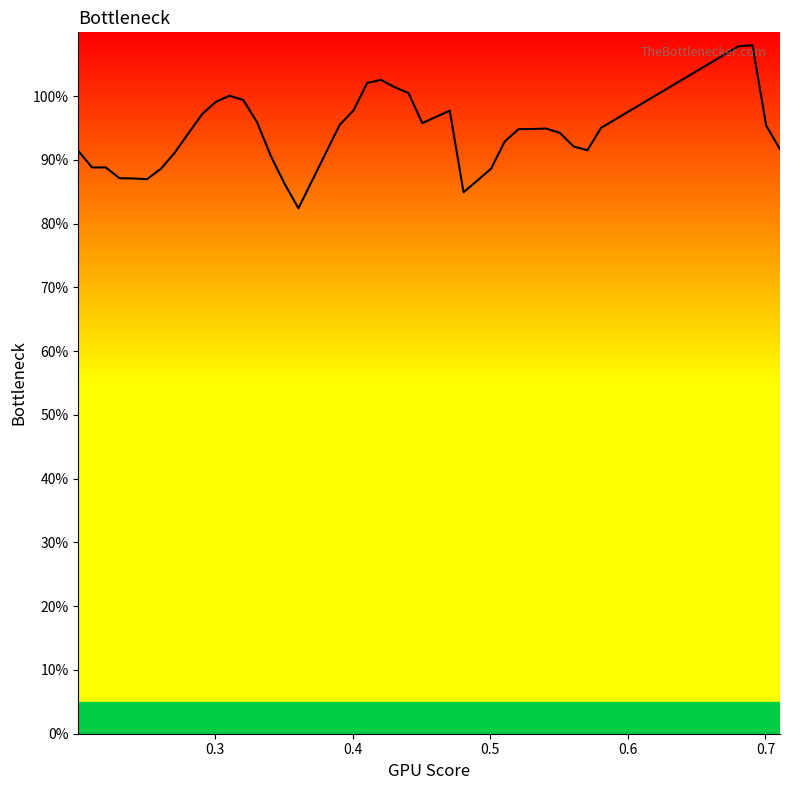

What is the minimum value shown in the chart?

82.4